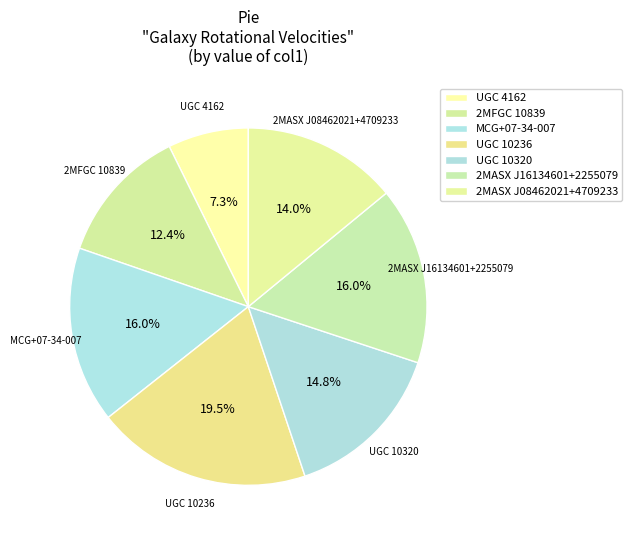

Count the number of slices in the pie.

7